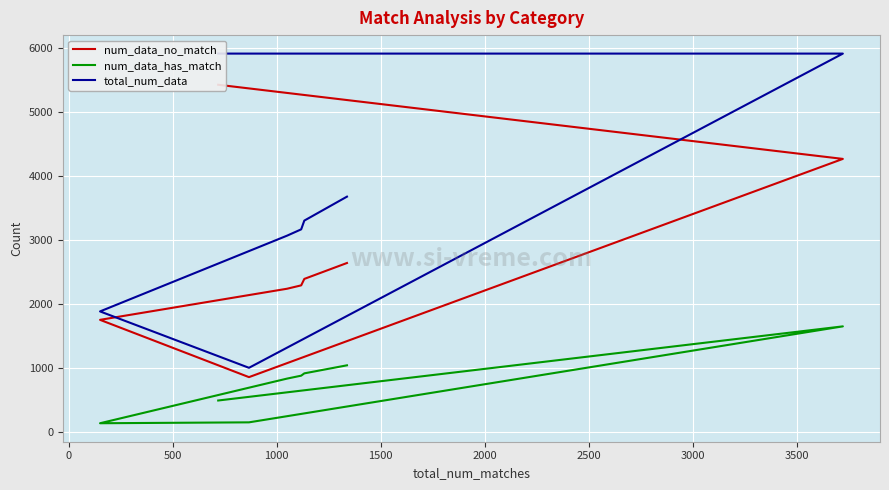

Does the chart display data point markers on the line(s)?

No